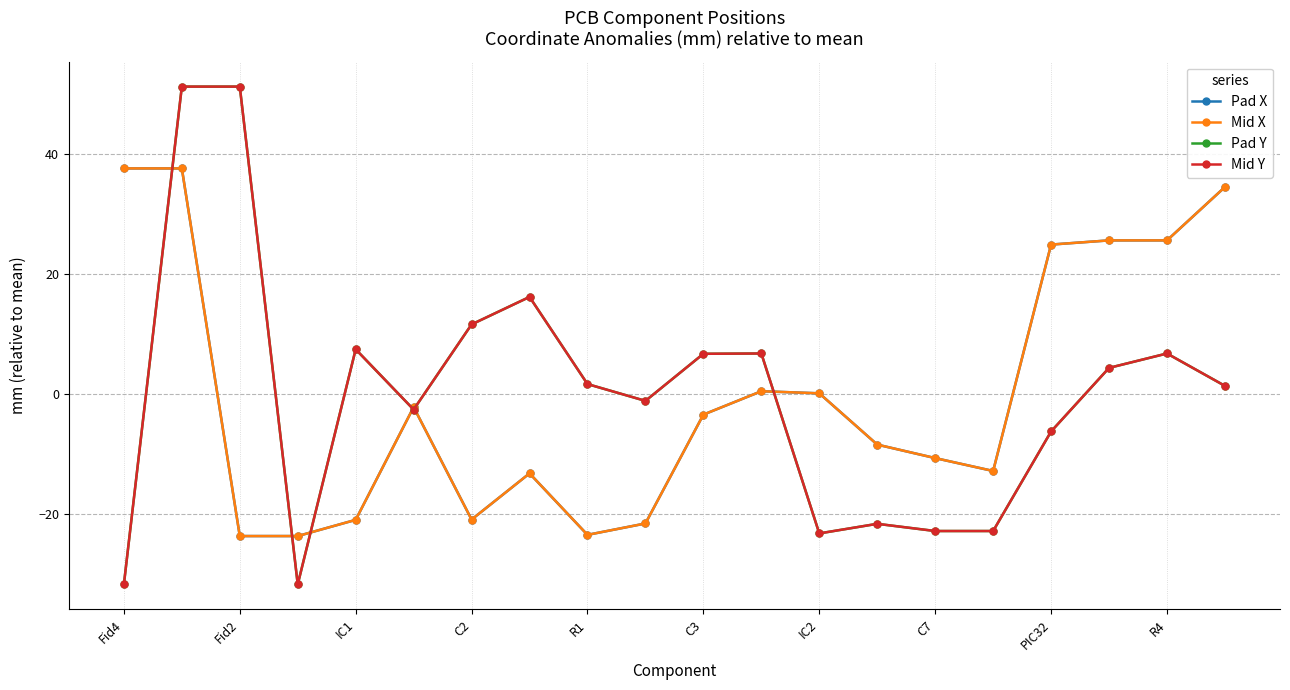

Is this an area chart (filled region under the line)?

No